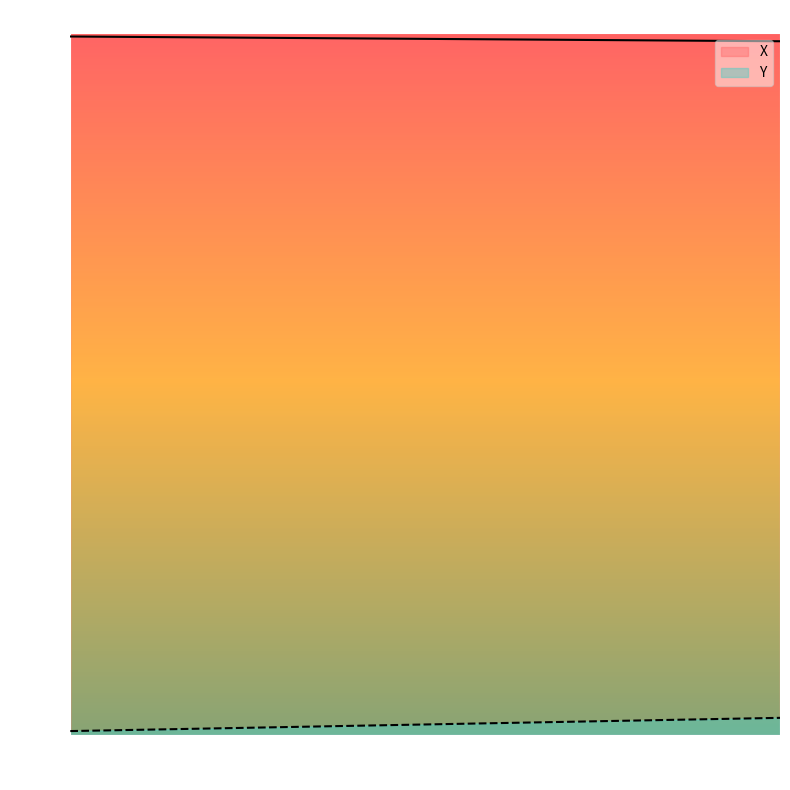

What is the maximum value shown in the chart?

1424.7